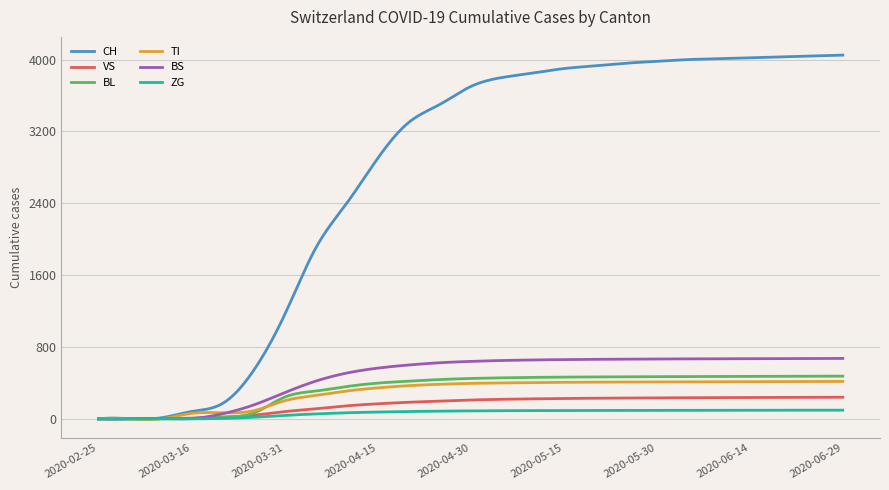

Which series has the largest total across all categories?

CH